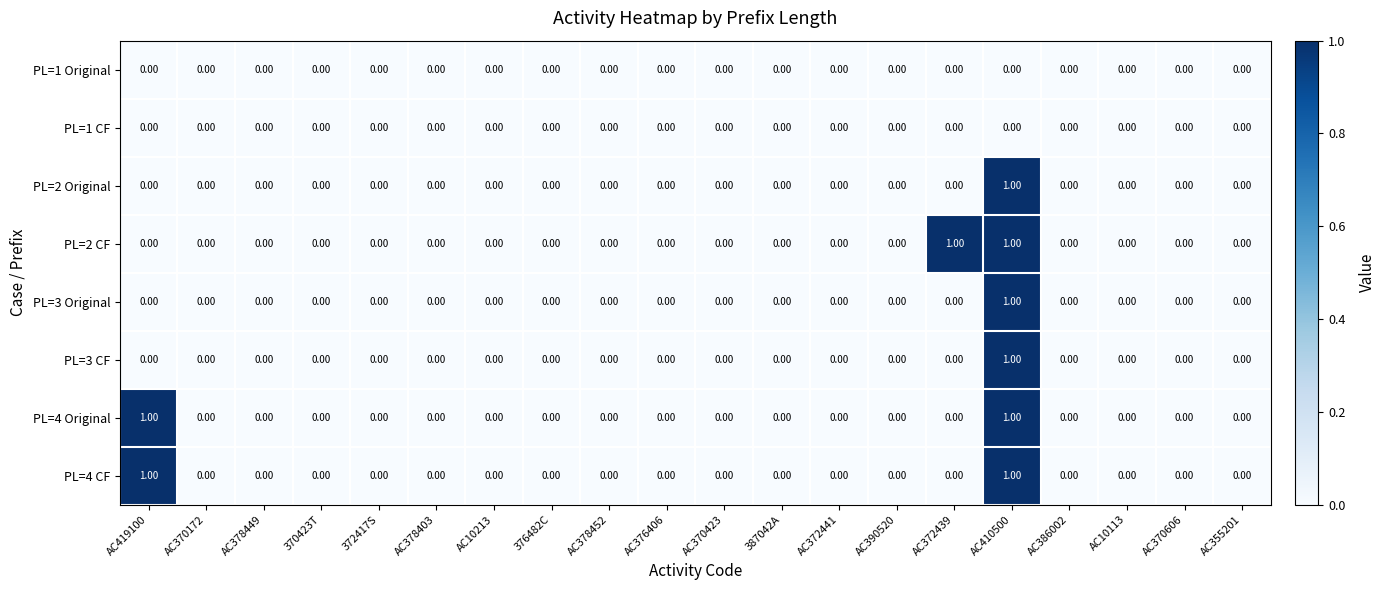

What is the total value across all series at AC410500?

6